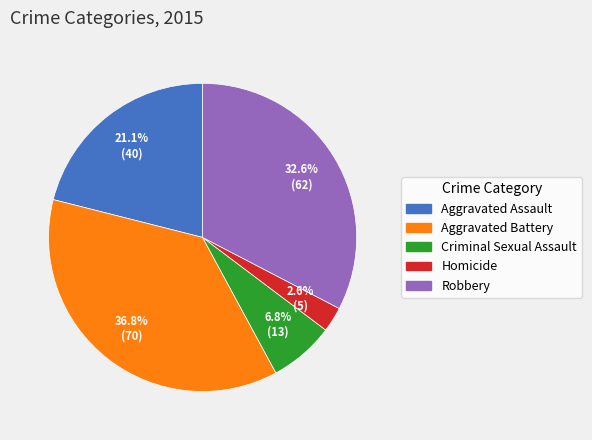

What portion of the pie excludes Homicide?

97.4%